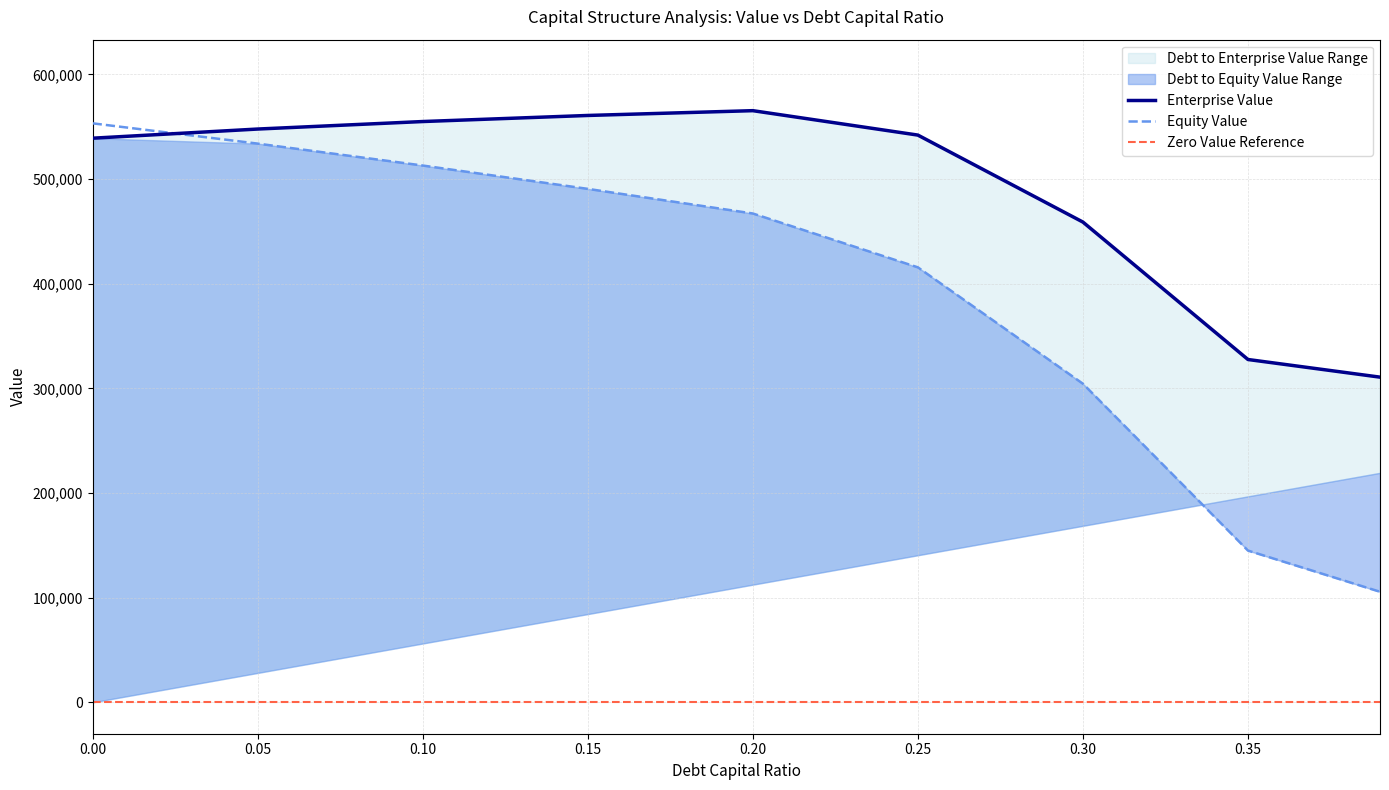

How many interior local peaks does the enterprise_value series have?

1